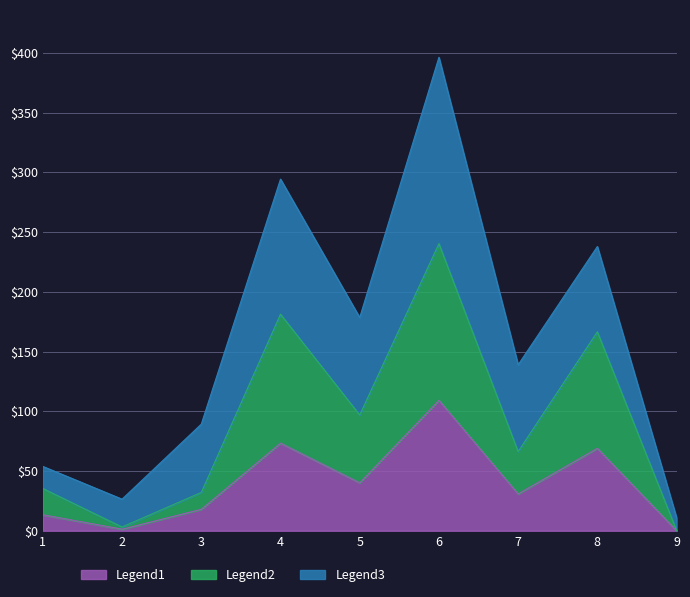

At which category is the sum across all series the highest?

6